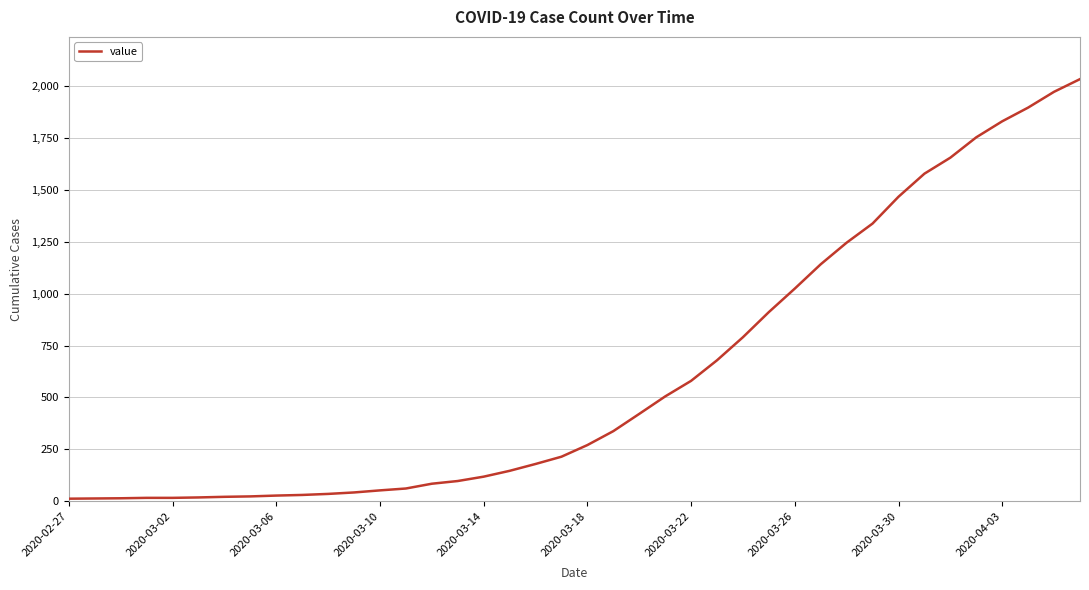

What is the maximum value shown in the chart?

2032